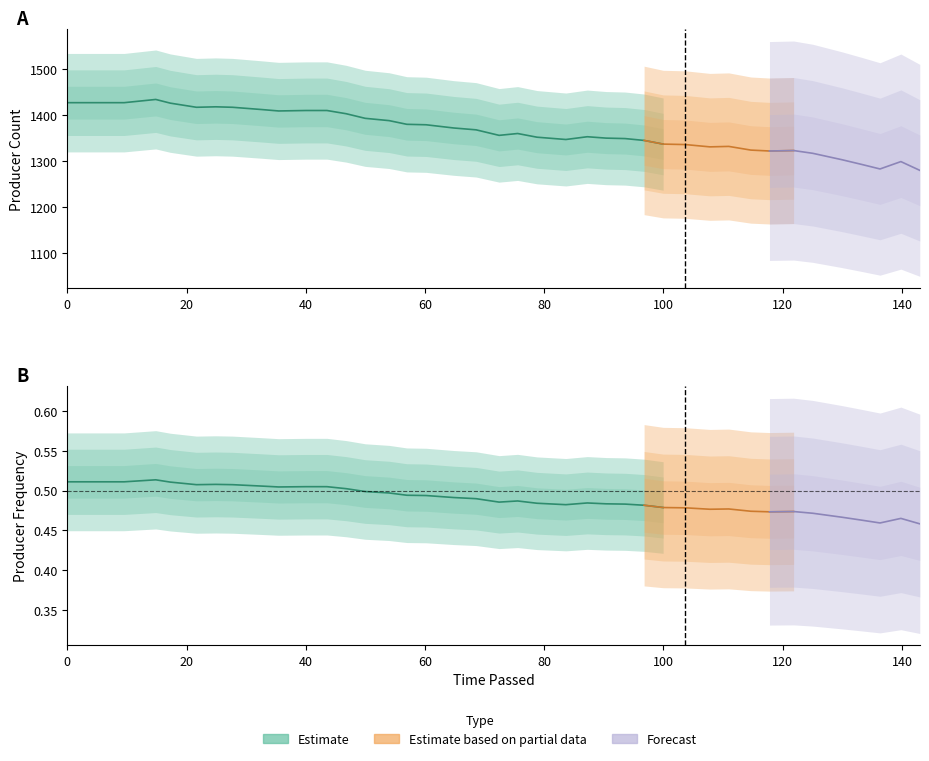

What is the value of the ProducerCount point at the 2nd from the left?

1426.0